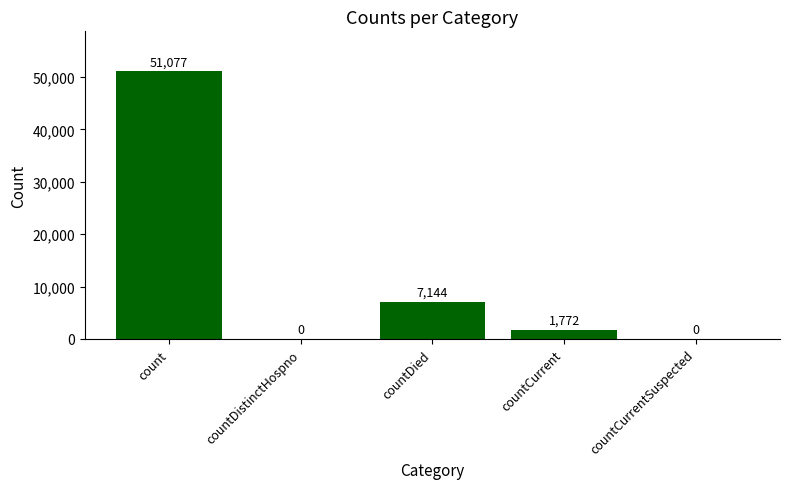

What is the sum of all values?

59993